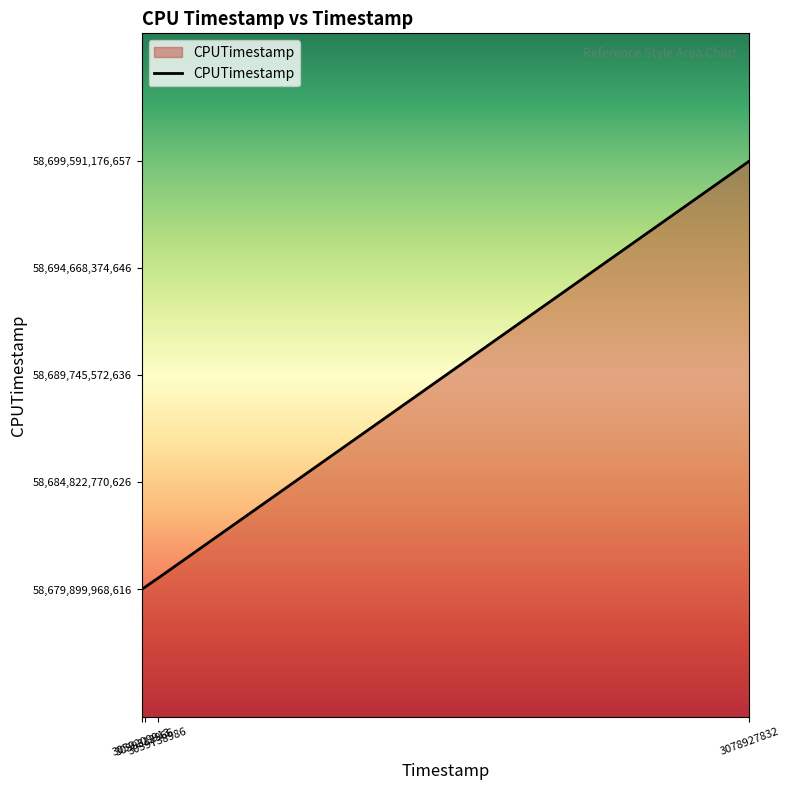

Which label corresponds to the largest value in the chart?

3078927832